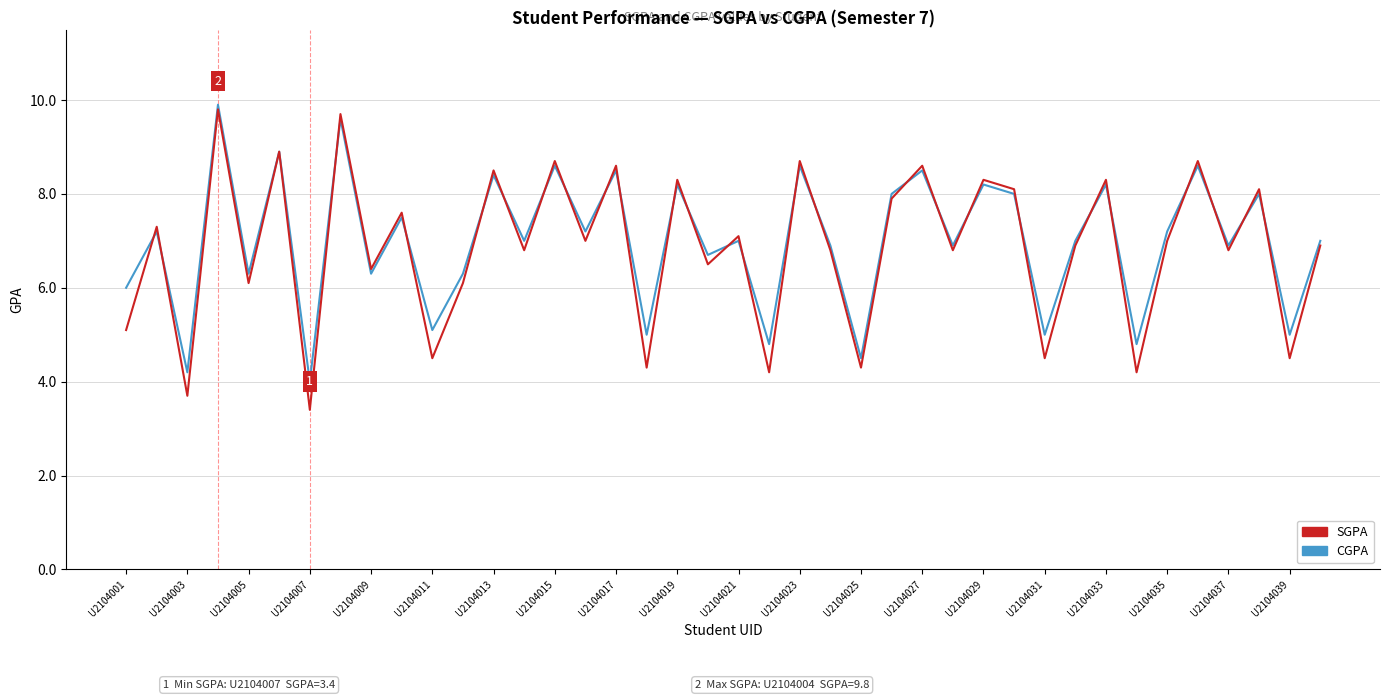

Which series has the largest range (max minus min)?

SGPA